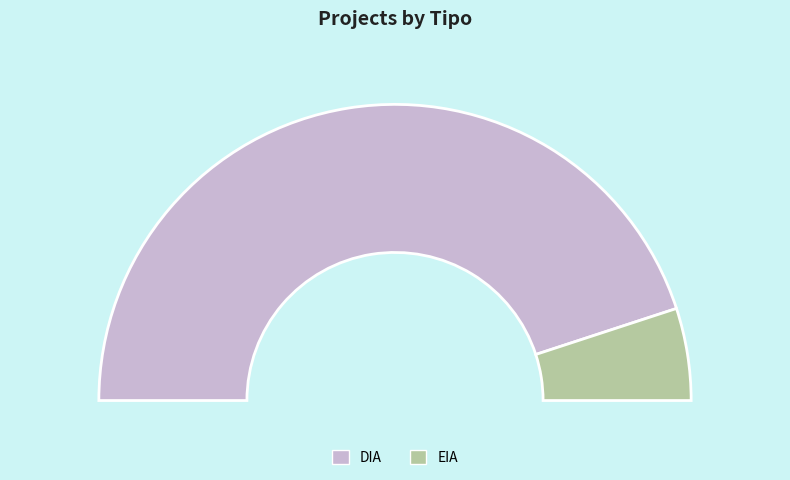

Which slice represents more than half of the pie?

DIA